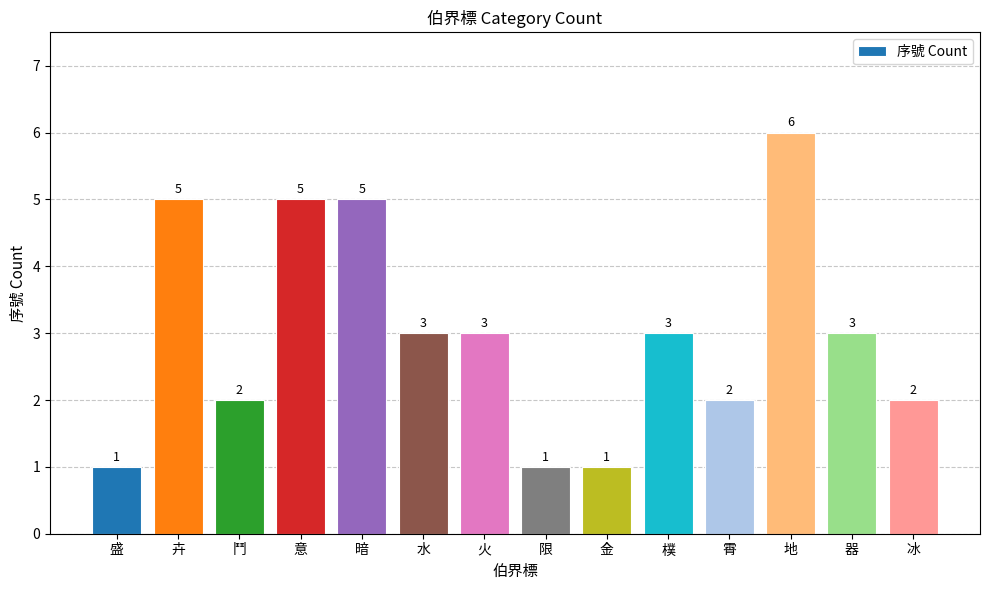

What is the difference between the maximum and minimum values?

5